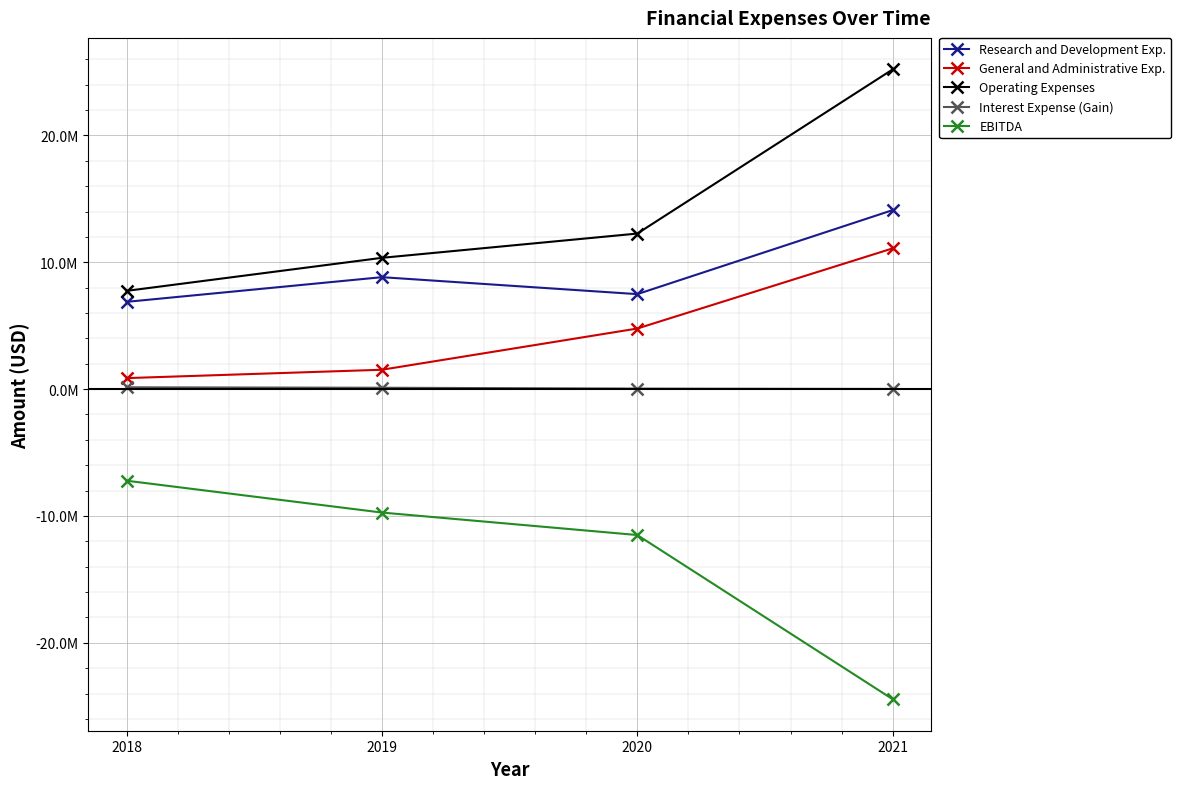

Does the chart have visible grid lines?

Yes